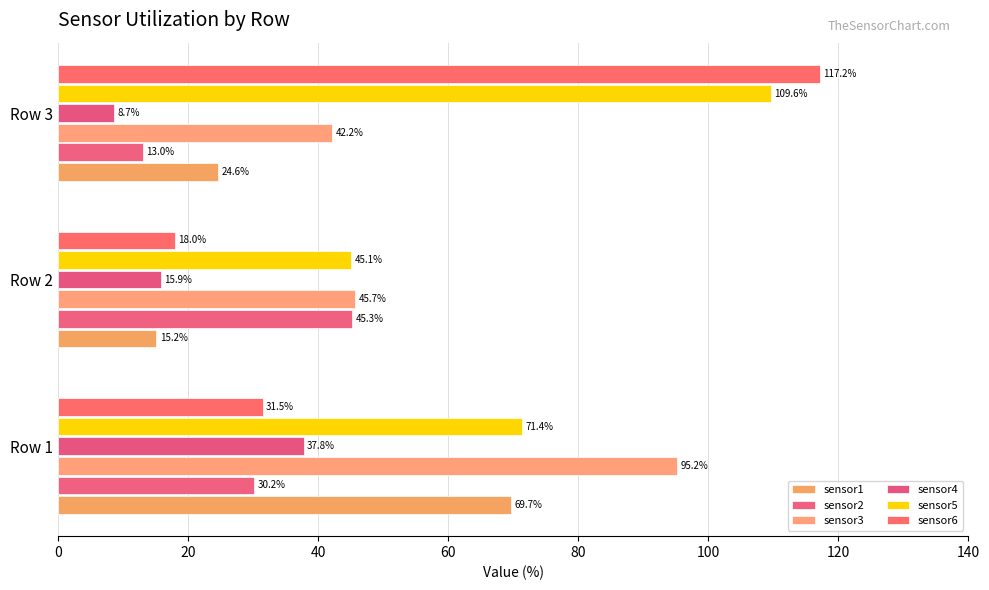

What are all the series names shown in the legend?

sensor1, sensor2, sensor3, sensor4, sensor5, sensor6